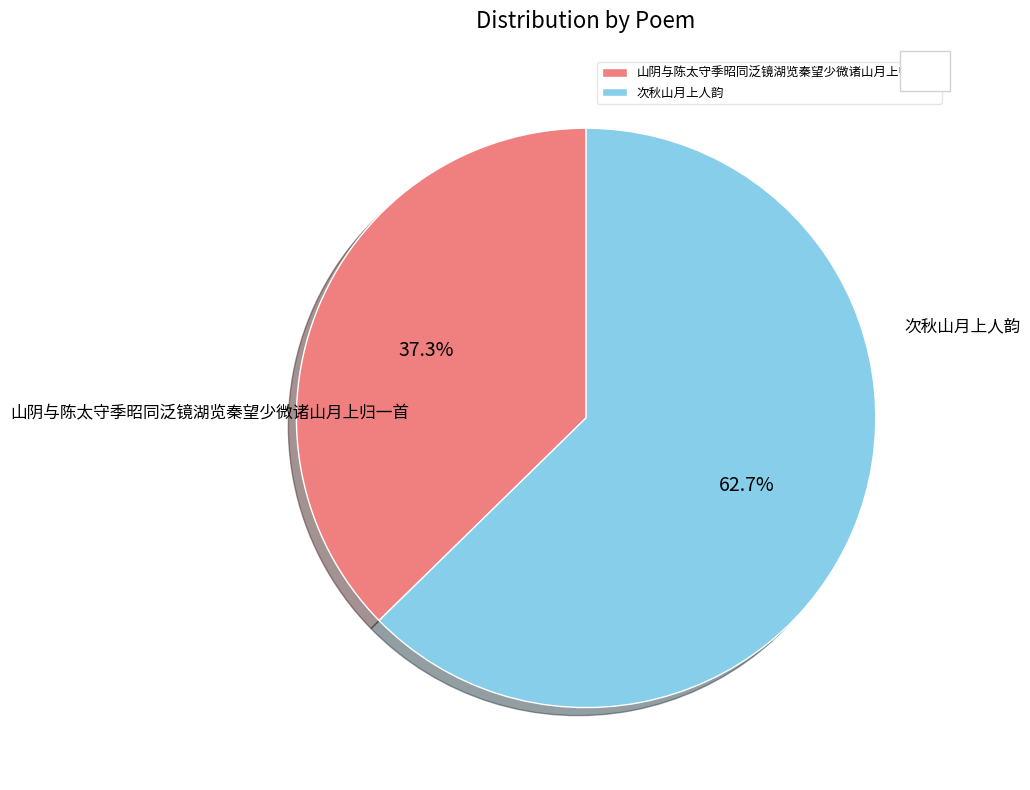

How many slices are in this pie chart?

2